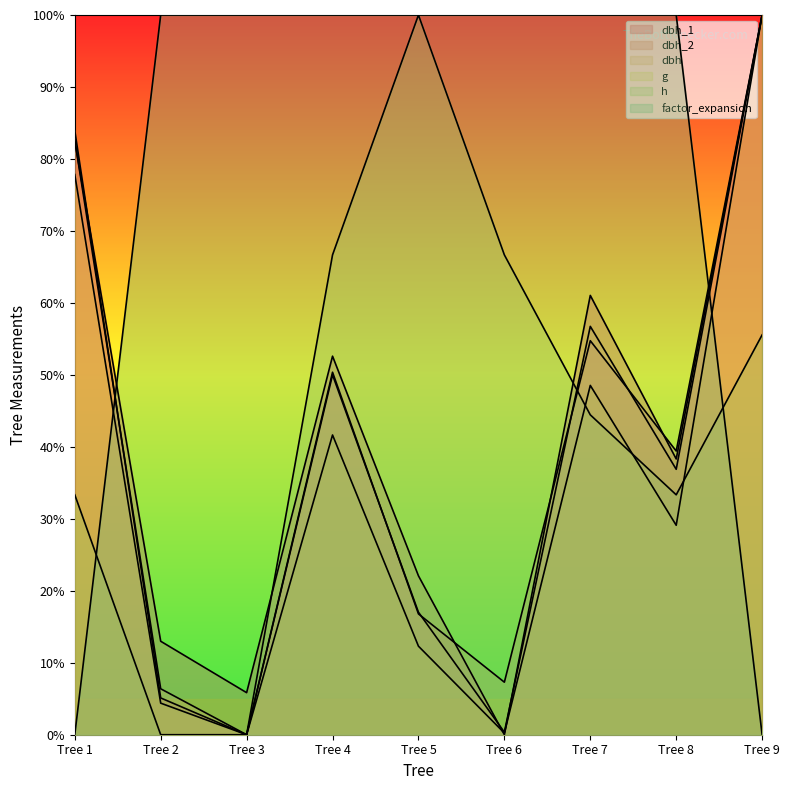

True or false: dbh and g intersect in this chart.

False